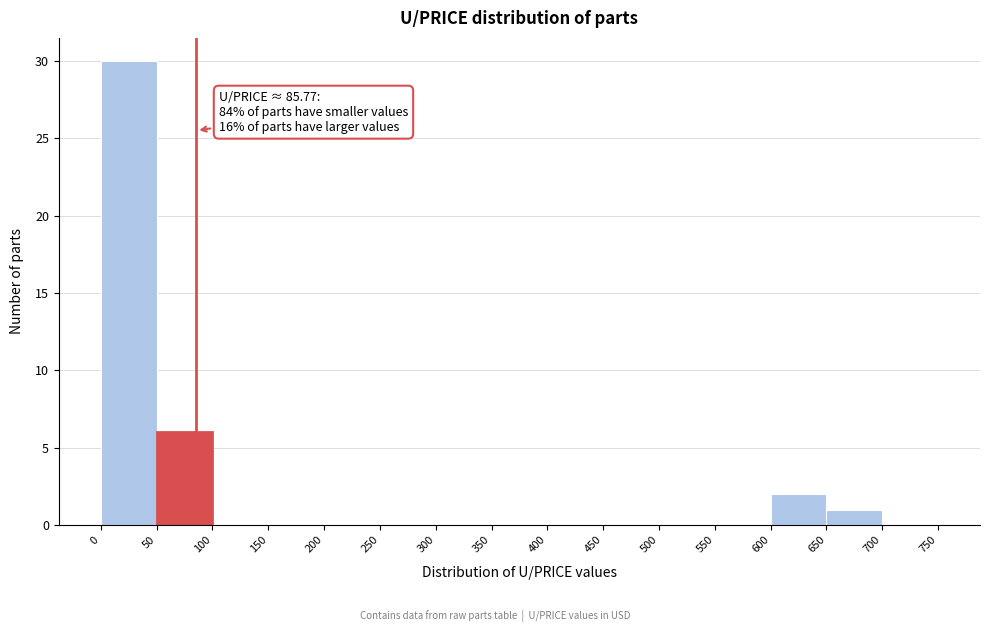

Which range on the x-axis has the tallest bar?

0 to 50